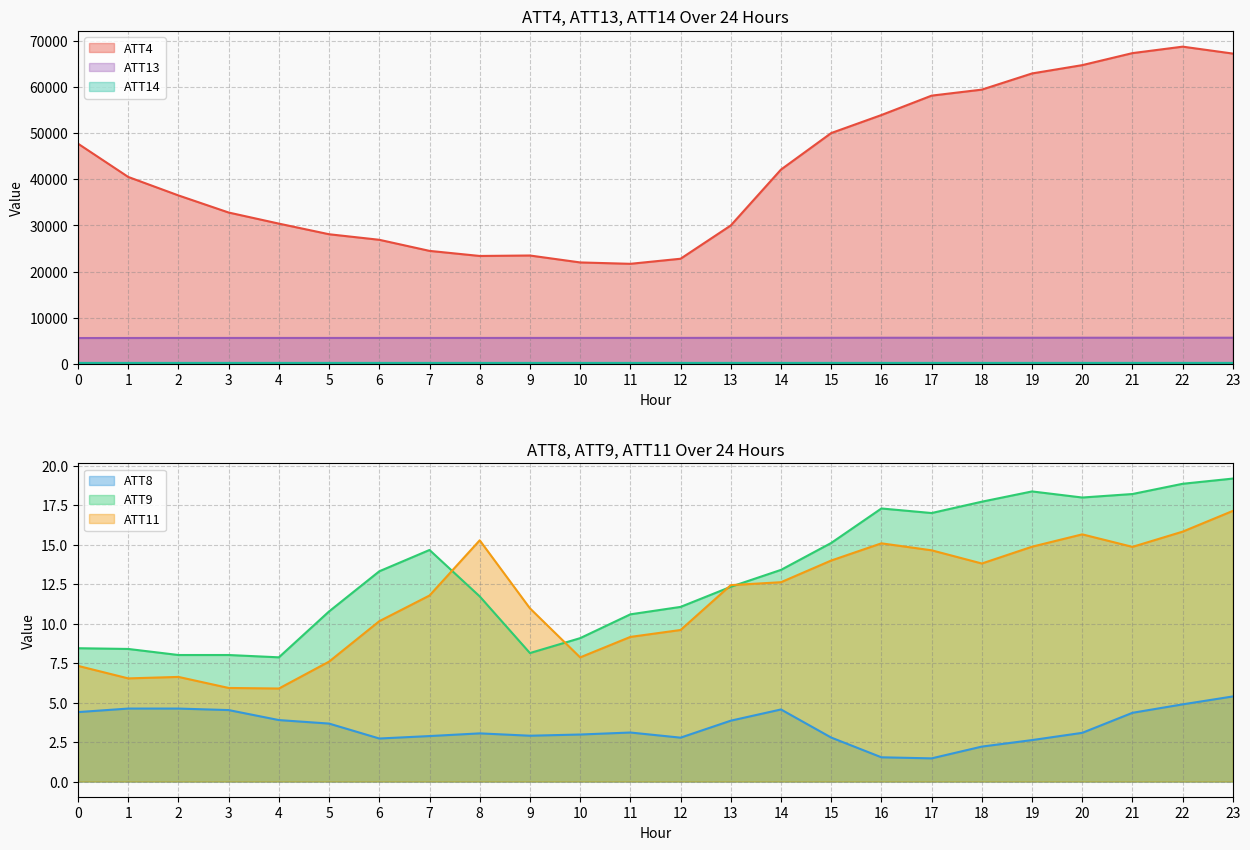

The ATT8 series shows 3.1 at 8. True or false?

True